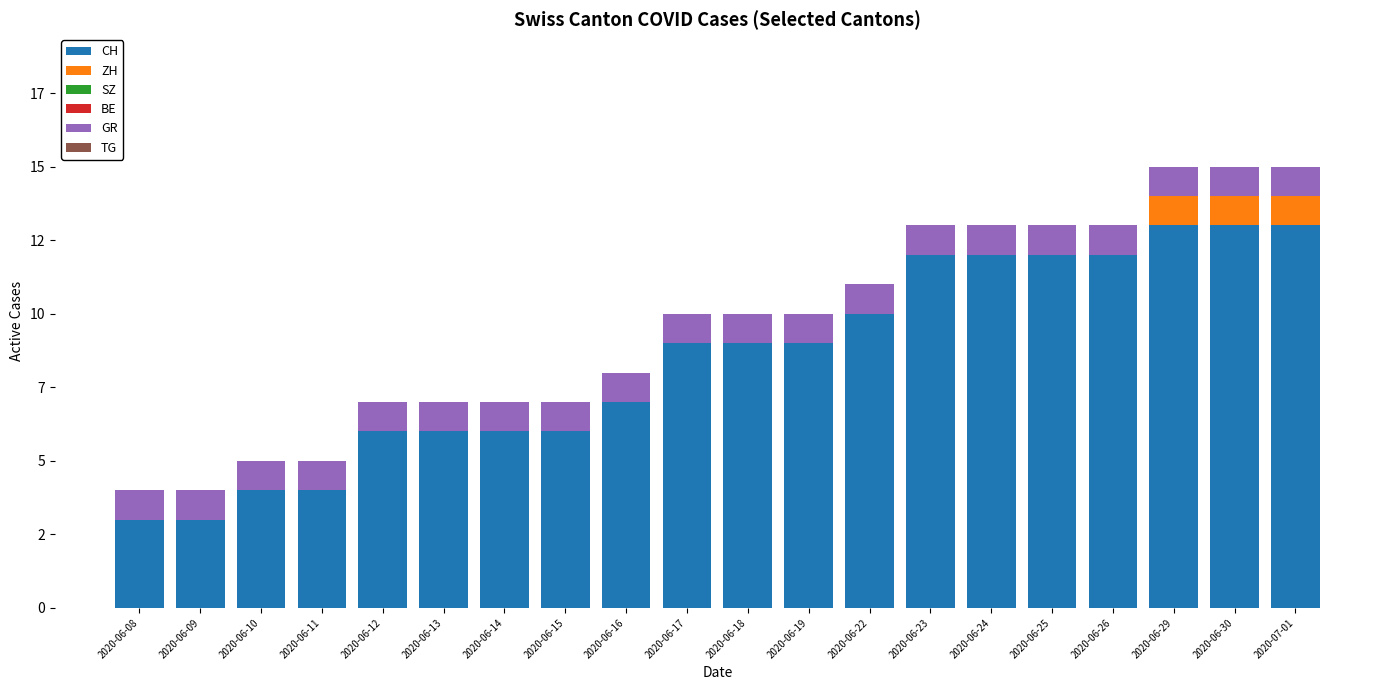

Are the bars horizontal?

No